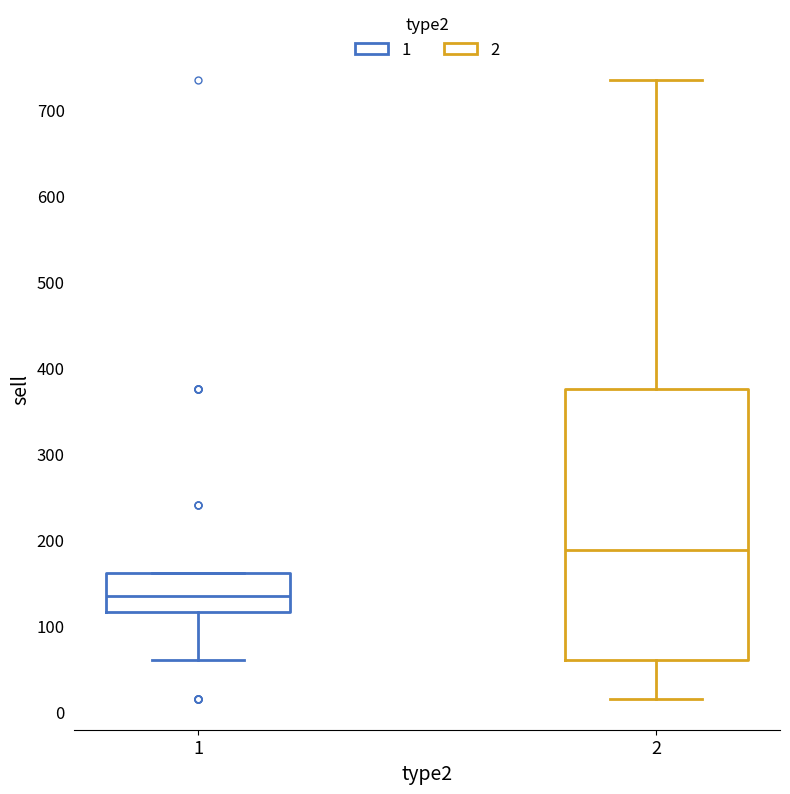

Reading left to right, transcribe this box plot: for each box, give where its median line is, the range the box spans, and where its two whiskers end, as read against the y-axis. The values are not printed on the chart, so give them approximately, as read against the axis.

1: median 140, box 120 to 160, whiskers 60 to 160
2: median 190, box 60 to 380, whiskers 20 to 740